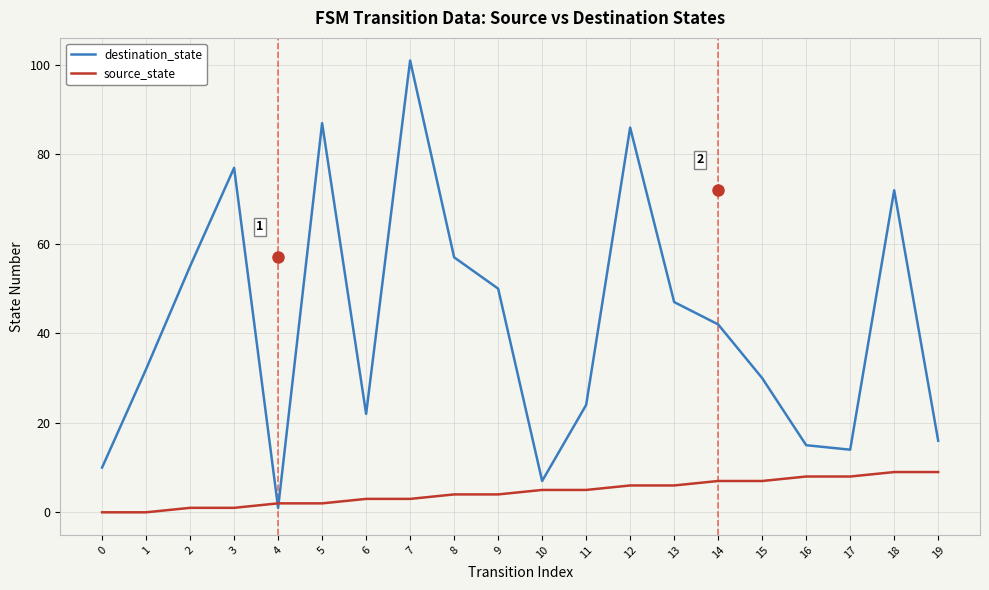

Reading right to left, extract all data points from this chart.

destination_state: 16	72	14	15	30	42	47	86	24	7	50	57	101	22	87	1	77	55	32	10
source_state: 9	9	8	8	7	7	6	6	5	5	4	4	3	3	2	2	1	1	0	0